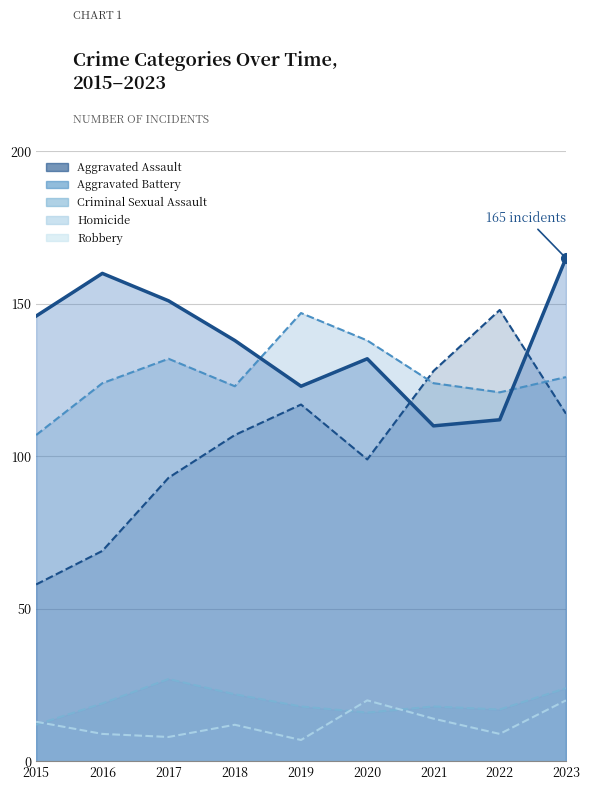

Is it true that Homicide equals 14 at 2021?

True